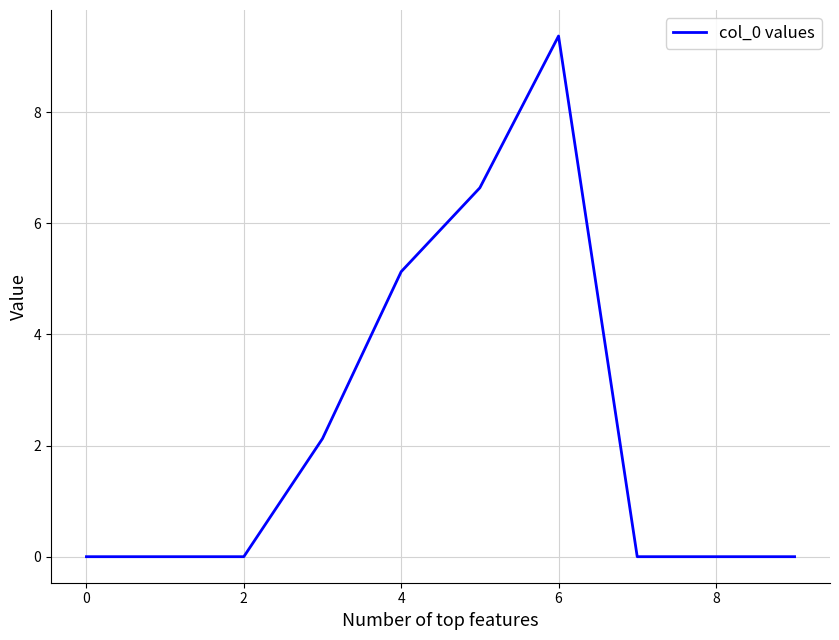

What is the difference between the maximum and minimum values?

9.4